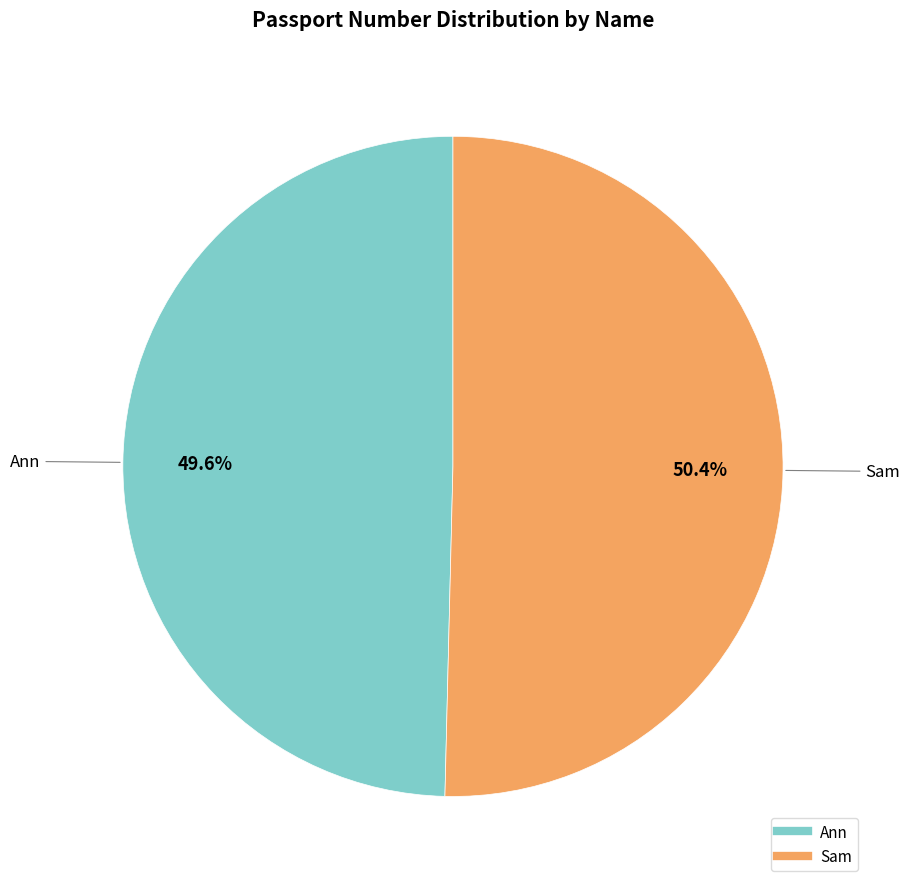

True or false: Sam accounts for 43% of the total.

False